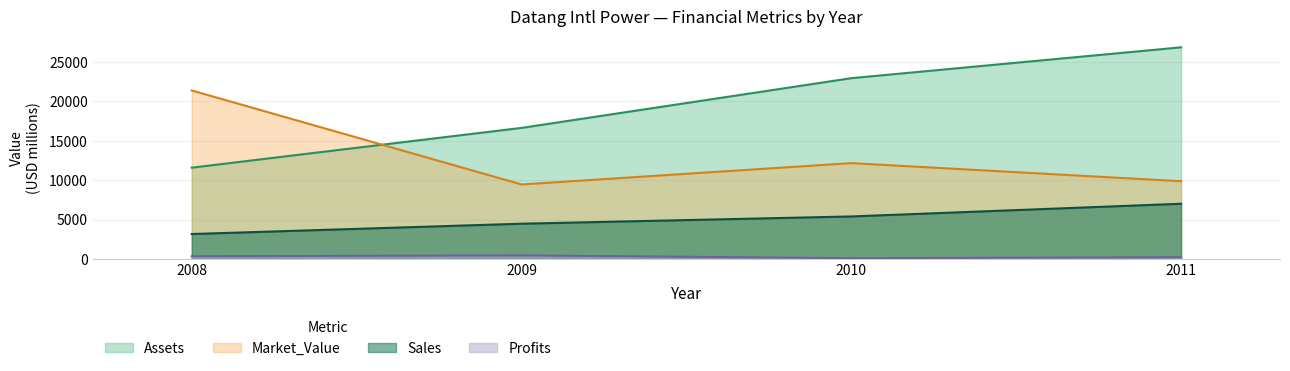

True or false: Market_Value and Sales cross at least once.

False